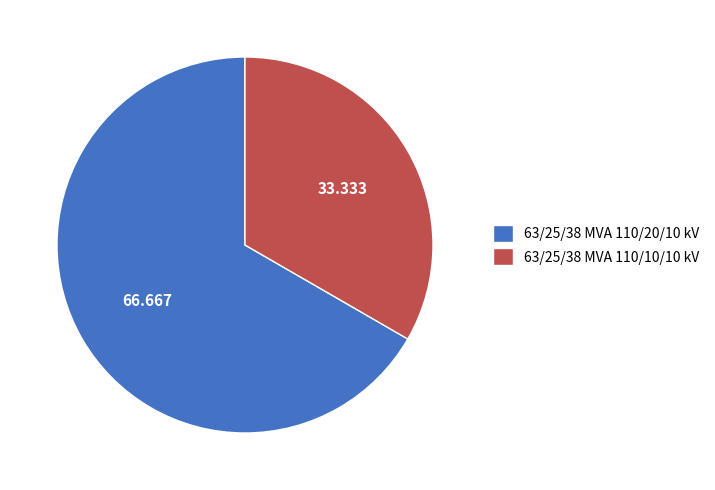

How many segments does this pie chart have?

2